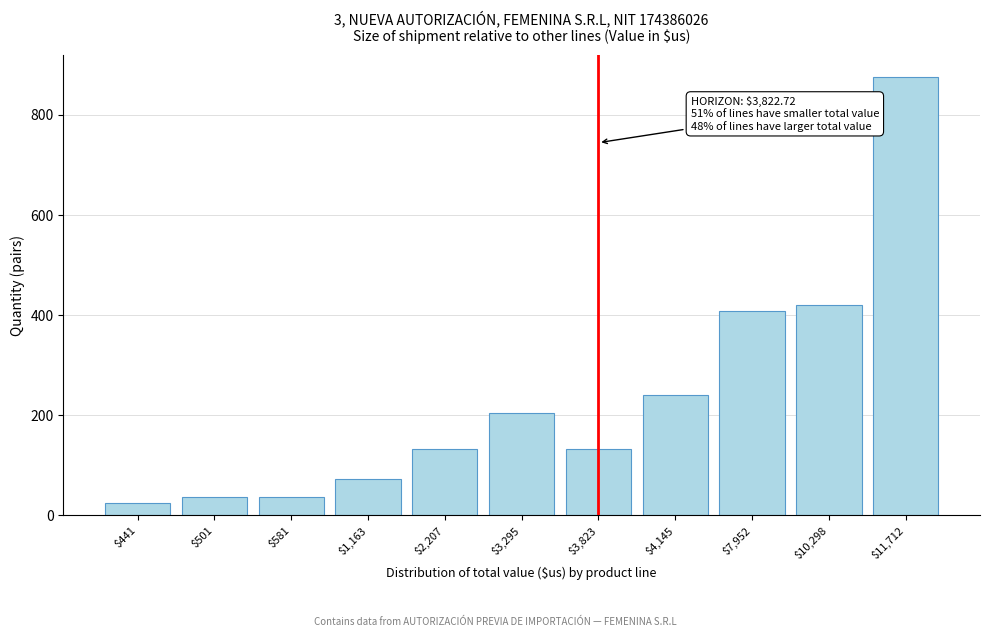

Reading left to right, extract all data points from this chart.

24	36	36	72	132	204	132	240	408	420	876